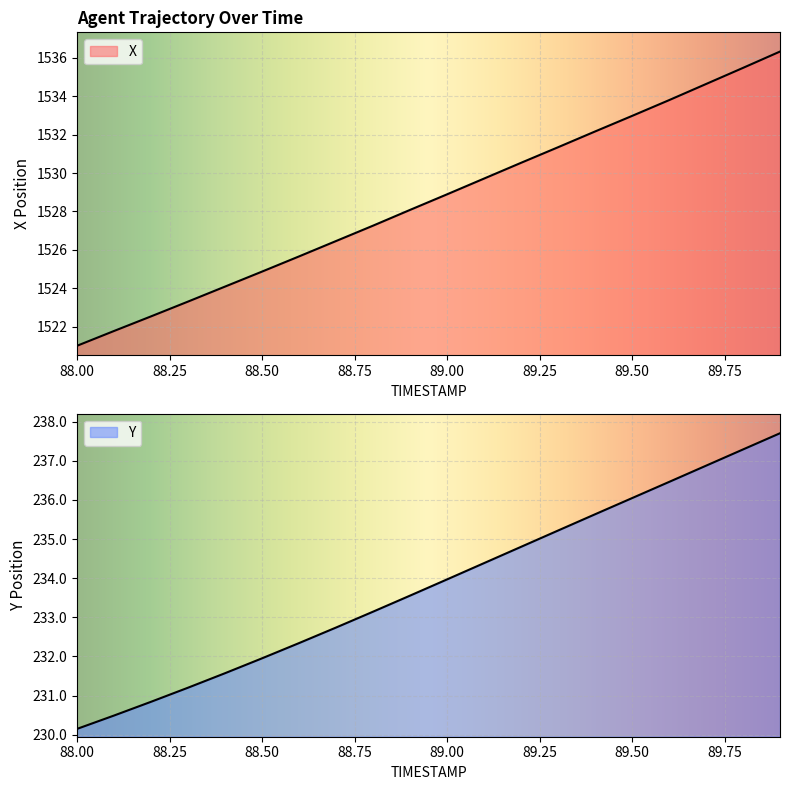

Which category has the lowest value across all series?

88.0